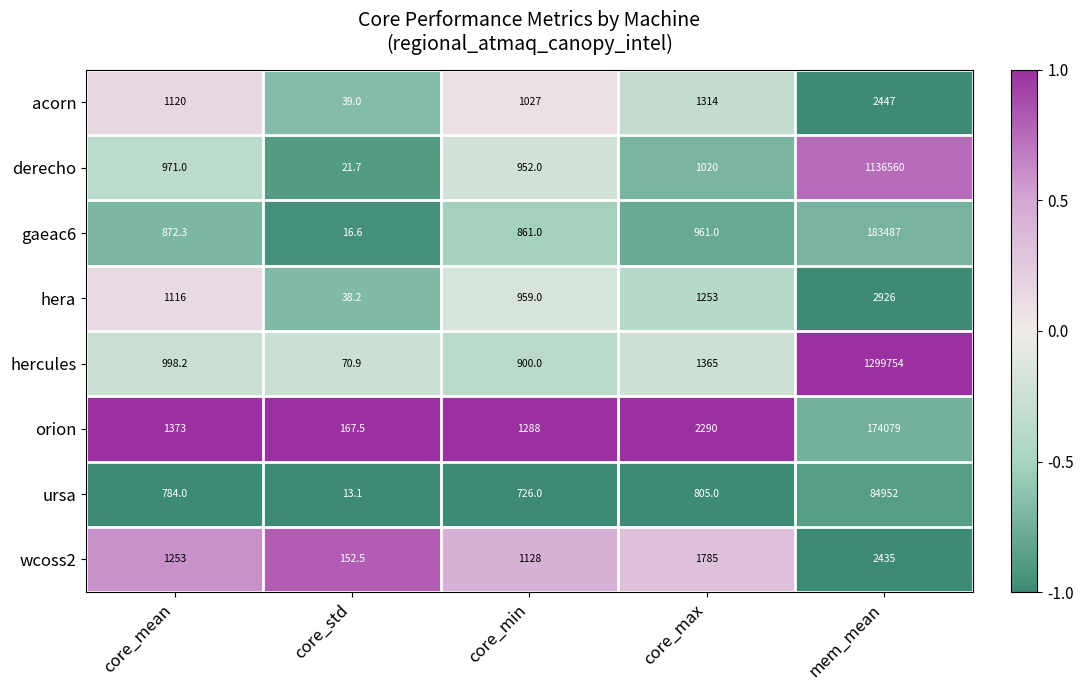

Which series has the widest spread of values?

hercules